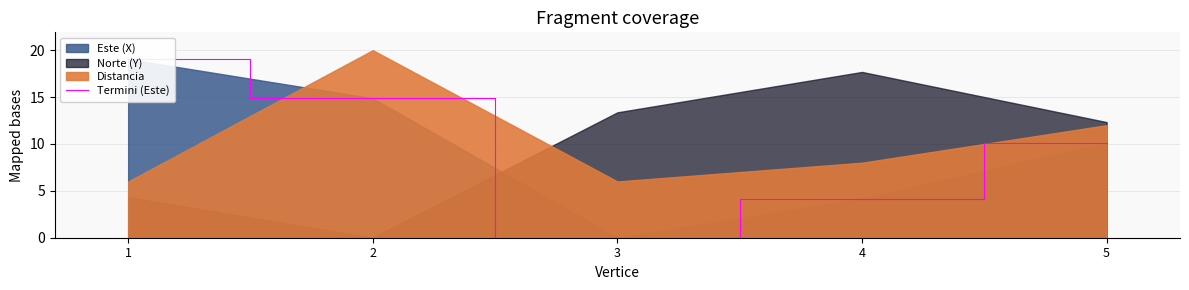

What is the ratio of the value at 5 to the value at 4?

2.4